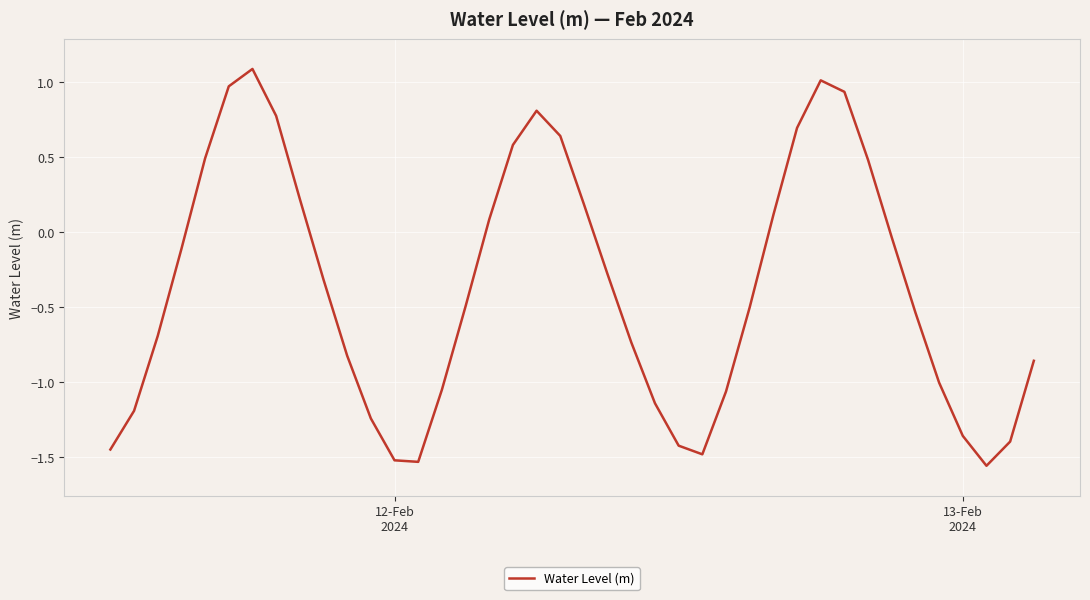

How many values are below zero?

25